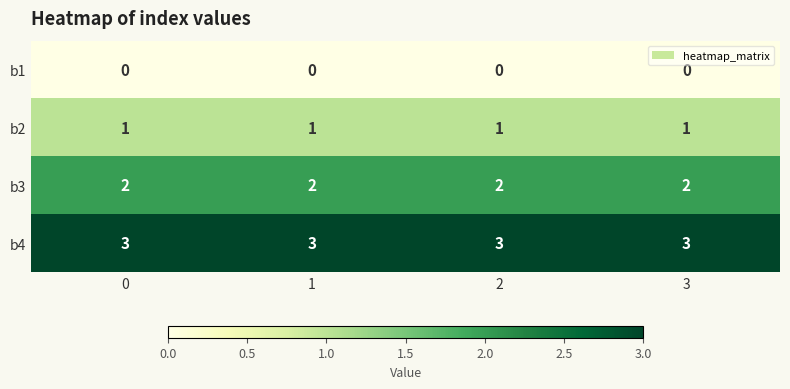

At how many categories does at least one series exceed 1?

4